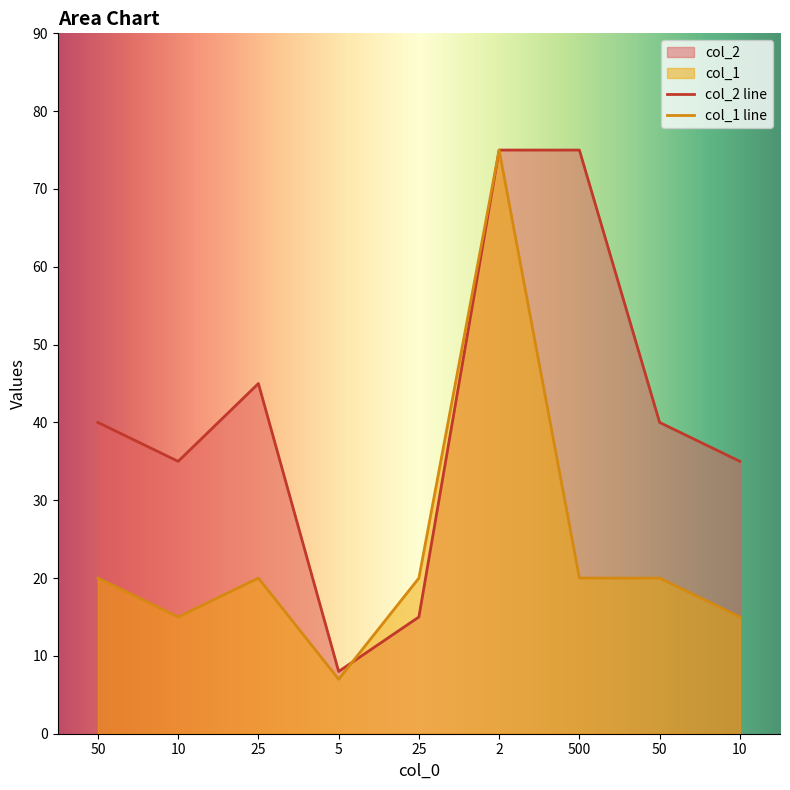

Between 2 and 10, which series saw the biggest shift?

col_1